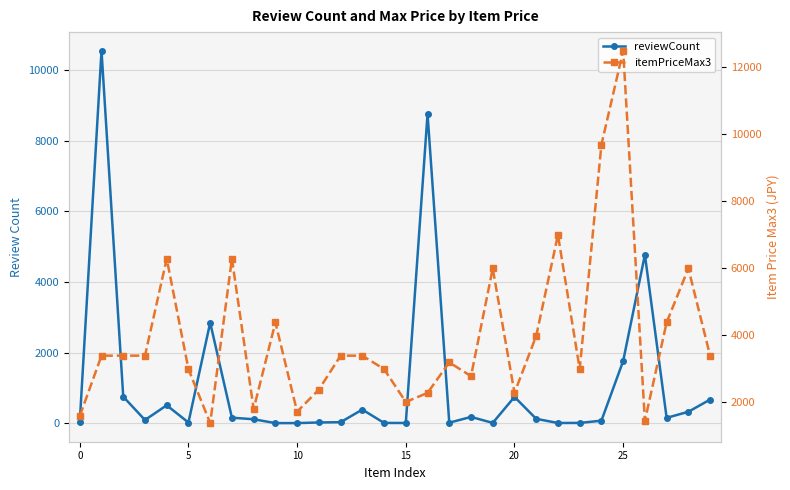

At how many categories does at least one series exceed 8903?

3